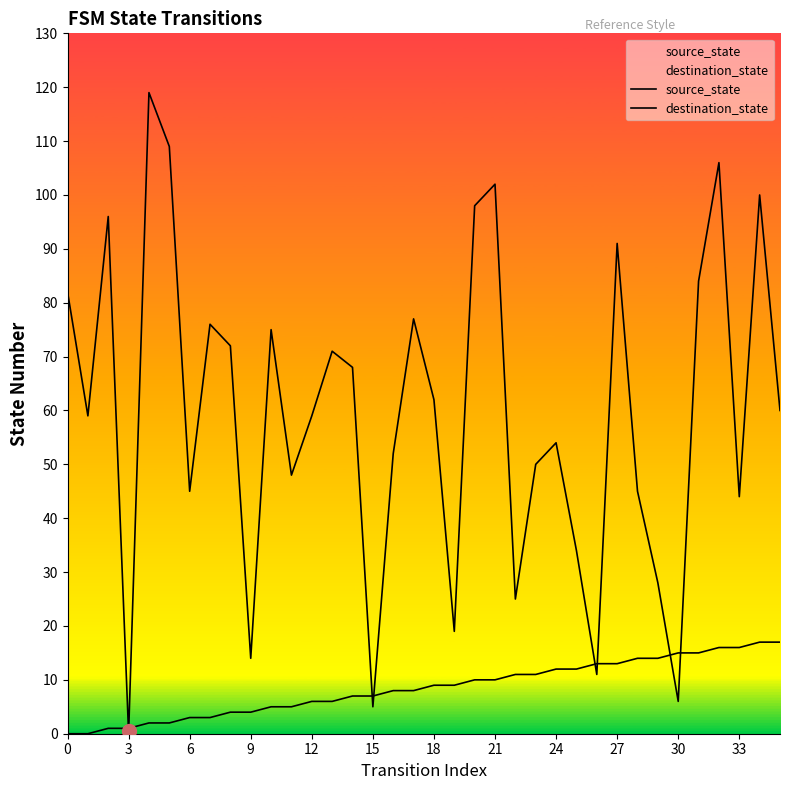

What is the spread (max minus min) of values at 28?

31